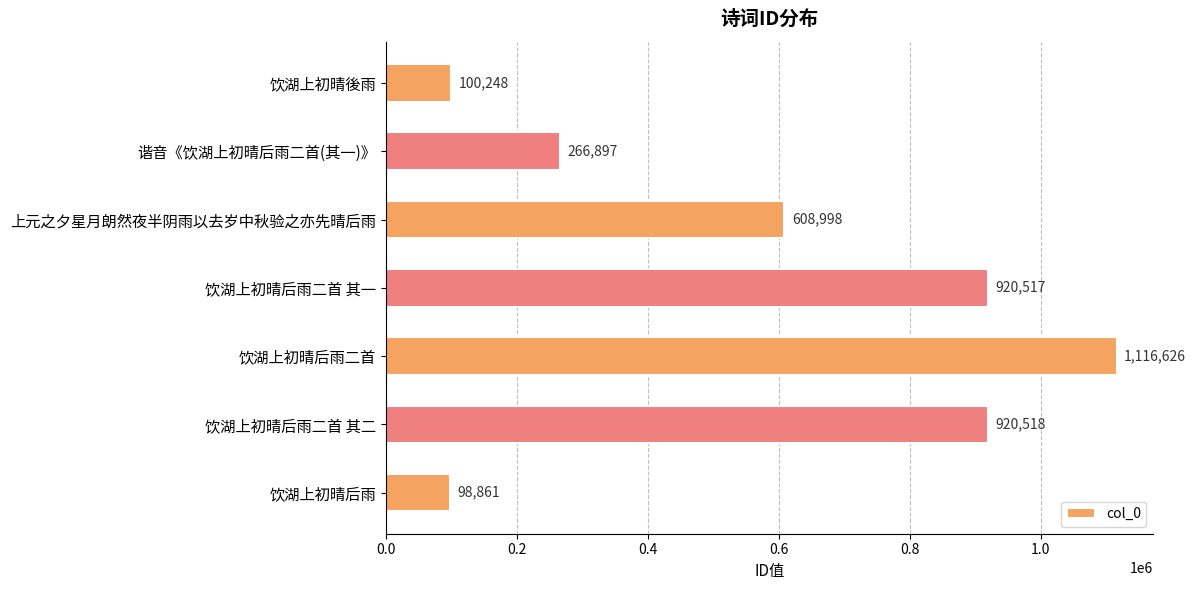

Reading top to bottom, what are all the values shown in this chart?

100248	266897	608998	920517	1116626	920518	98861